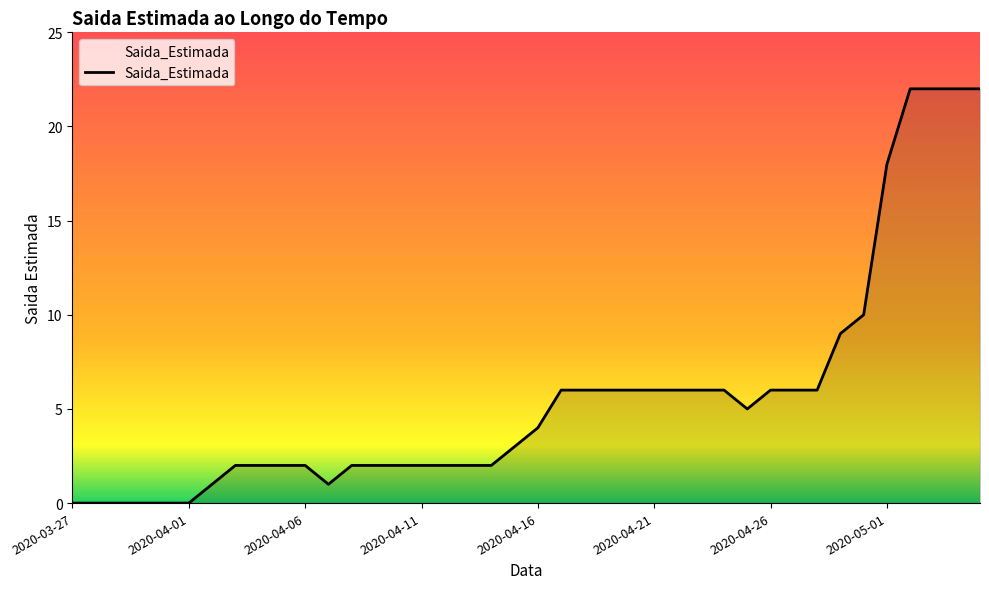

What is the difference between the maximum and minimum values?

22